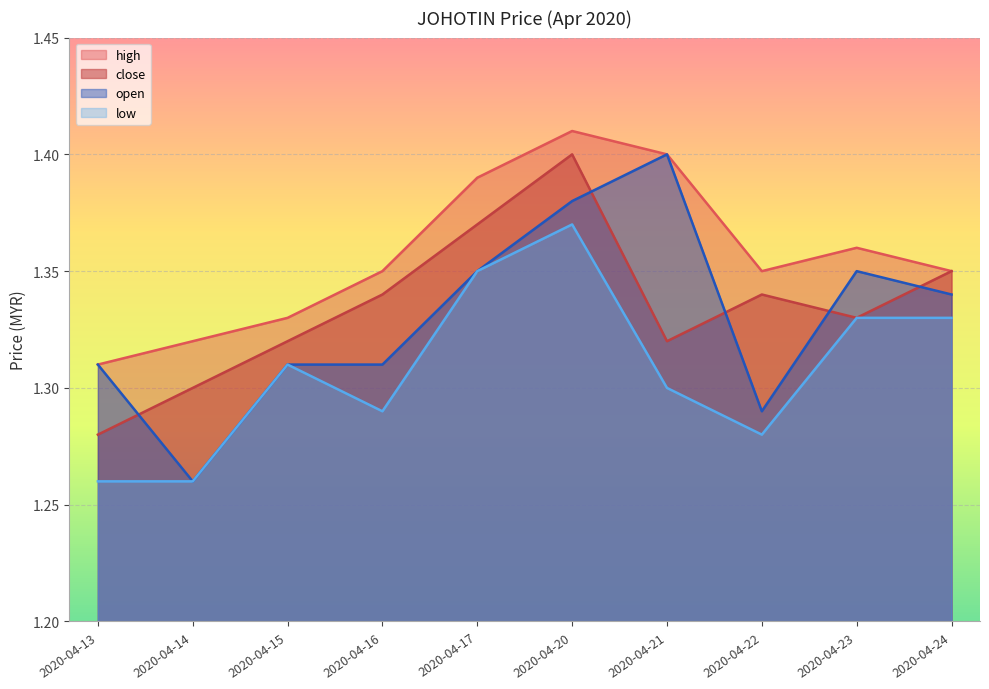

What is the highest value of the close series?

1.4